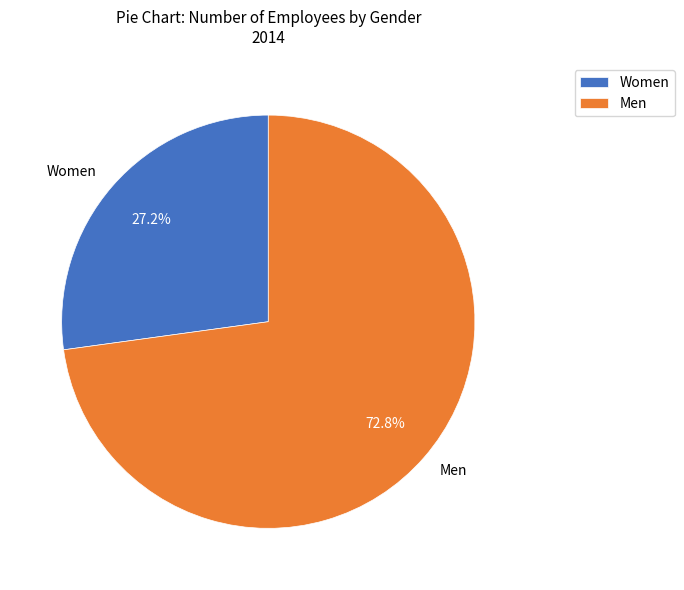

Combined, what portion of the pie is Men and Women?

100.0%